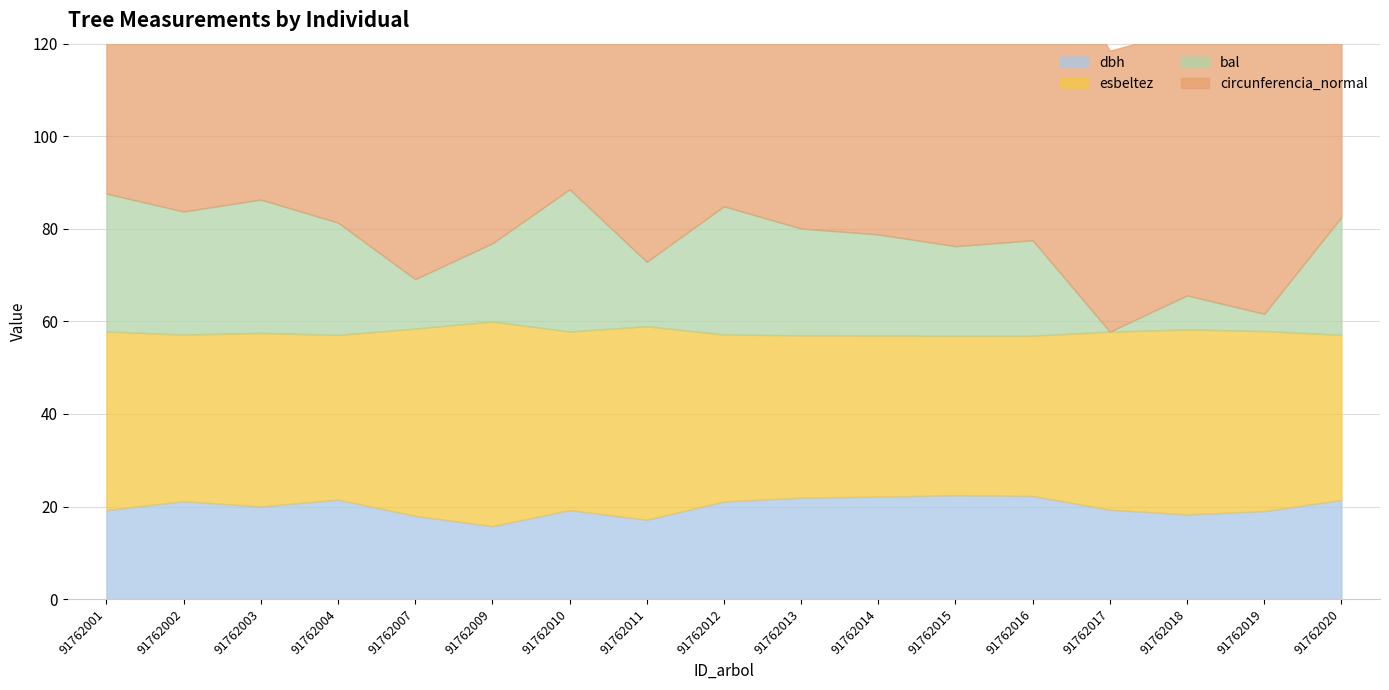

At which category does the chart reach its minimum across all series?

91762017